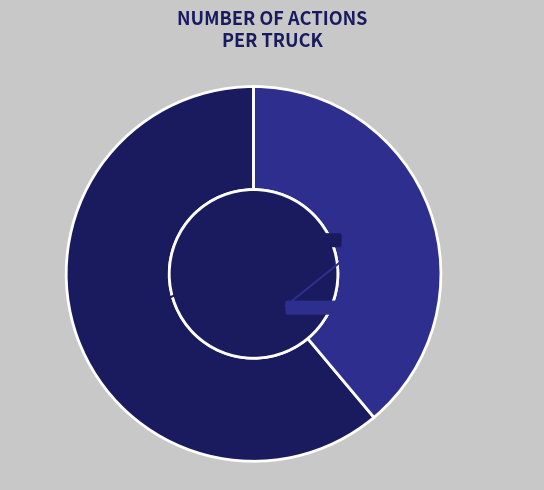

What percentage do Truck 0 and Truck 1 together represent?

100.0%